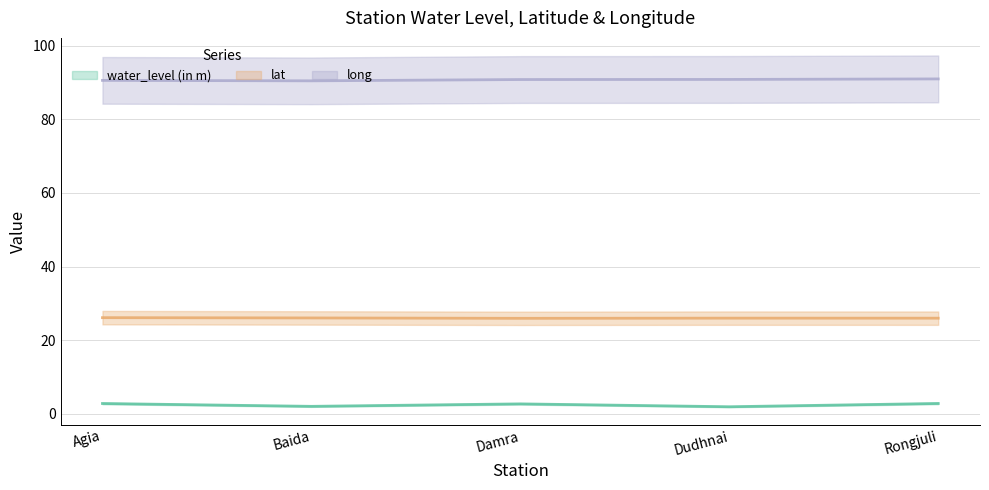

At how many categories does at least one series exceed 52?

5